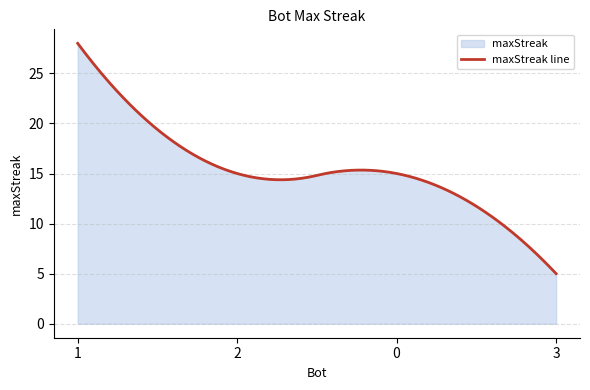

Between 1 and 2, which is larger?

1